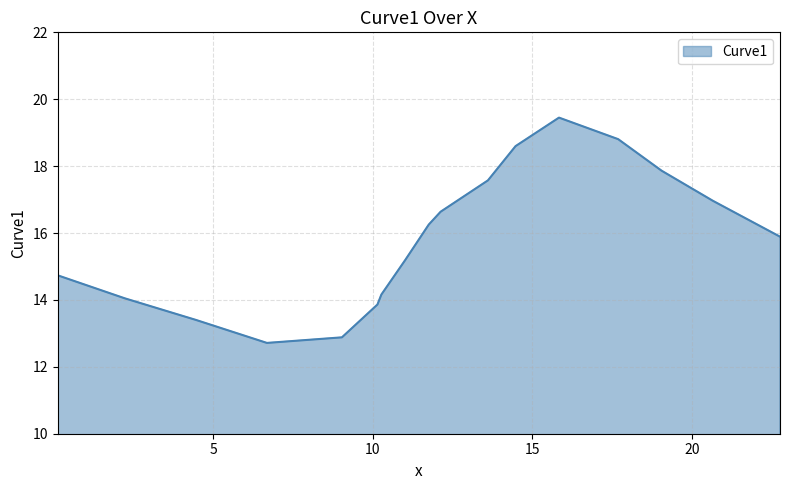

What is the maximum value shown in the chart?

19.5